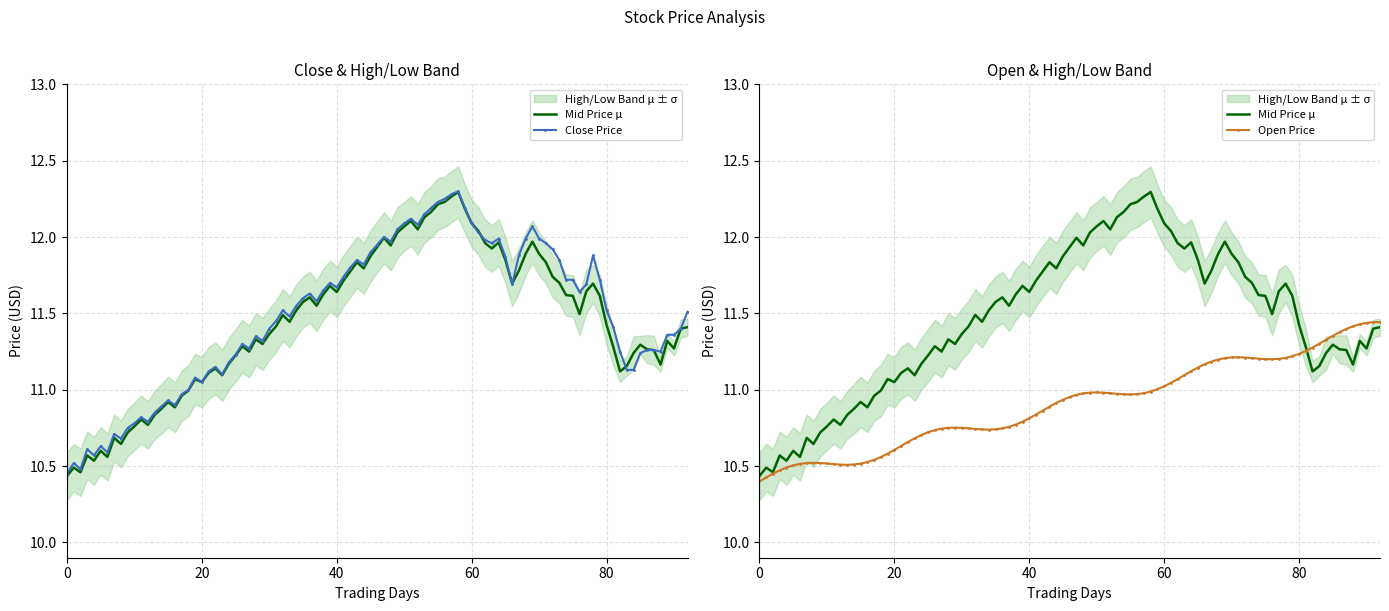

How many times do Open and Close cross each other?

2